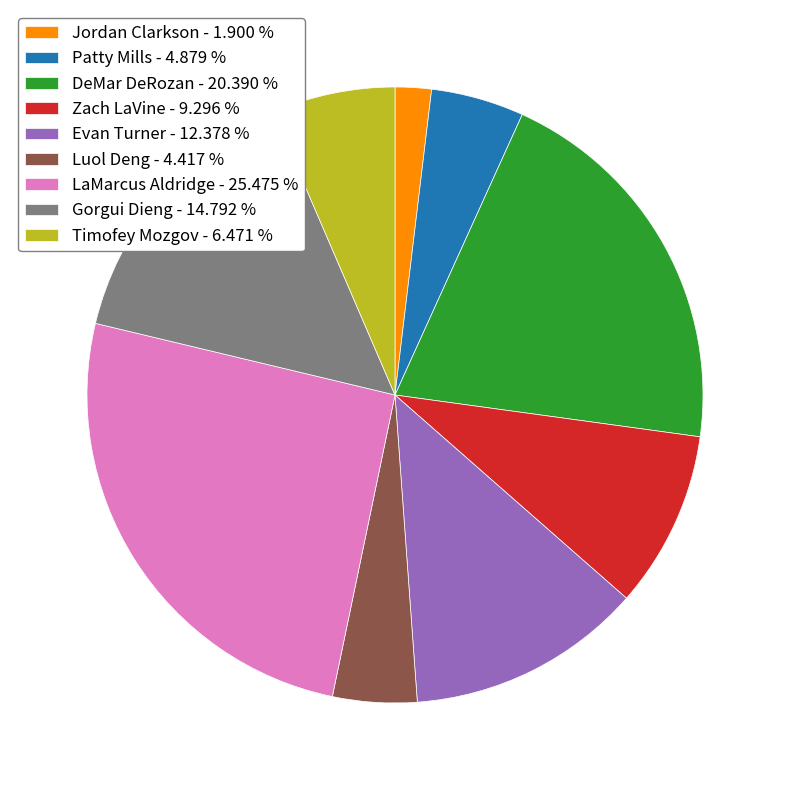

Which slice is the smallest?

Jordan Clarkson